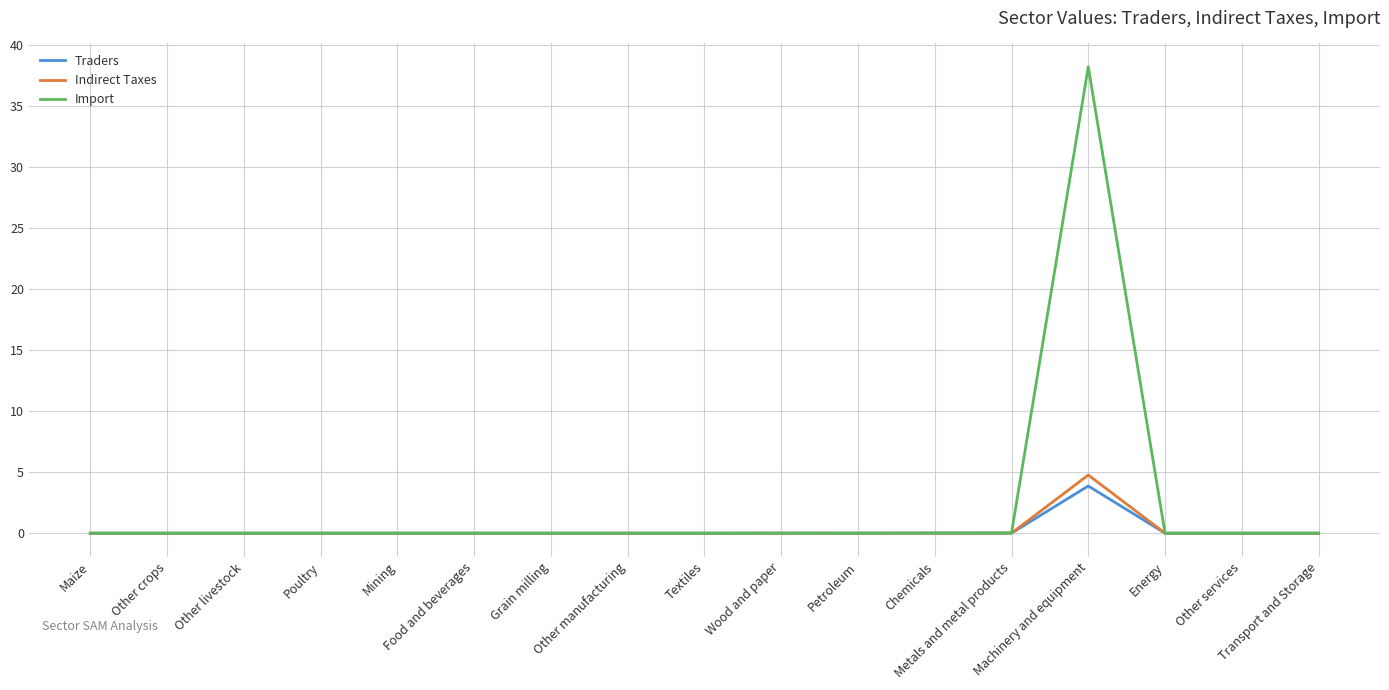

What is the maximum value for Indirect Taxes?

4.8